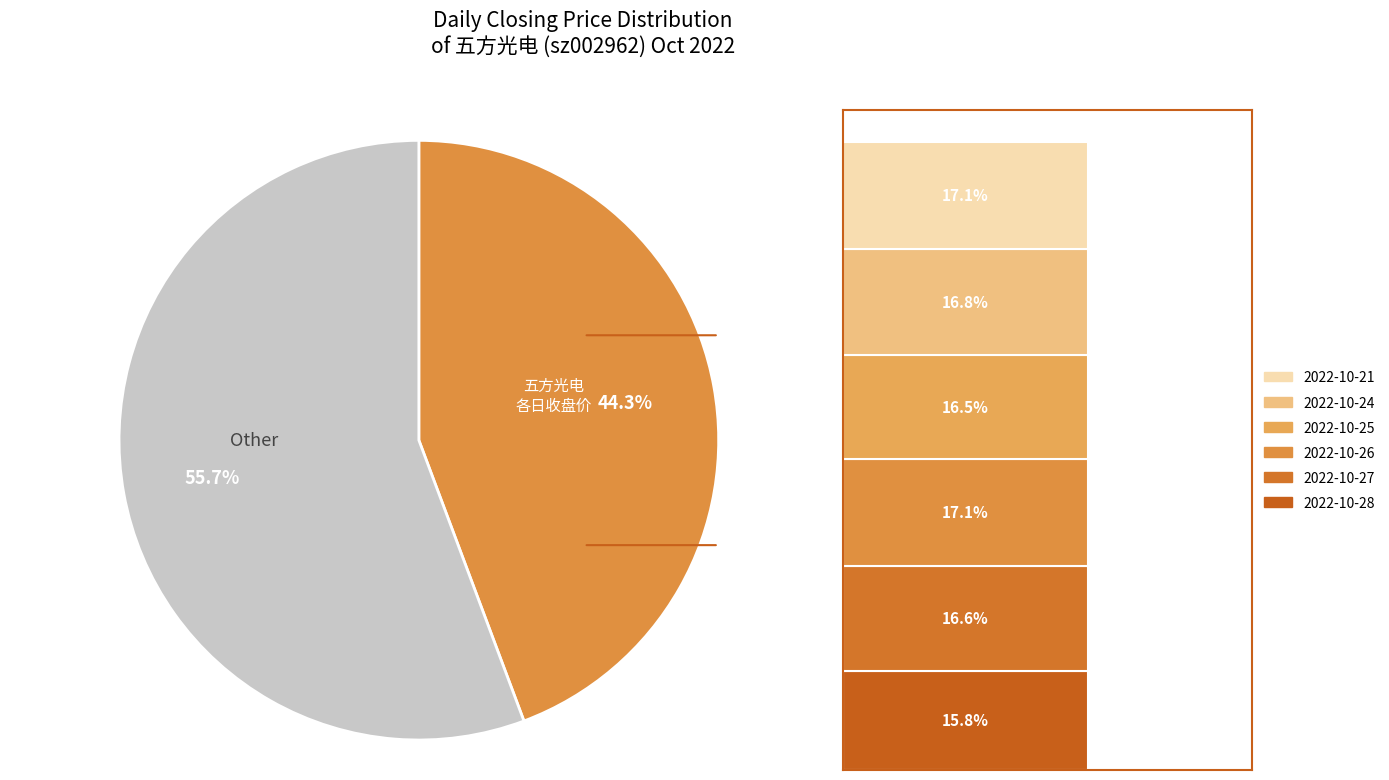

Between 2022-10-21 and 2022-10-27, which is larger?

2022-10-21